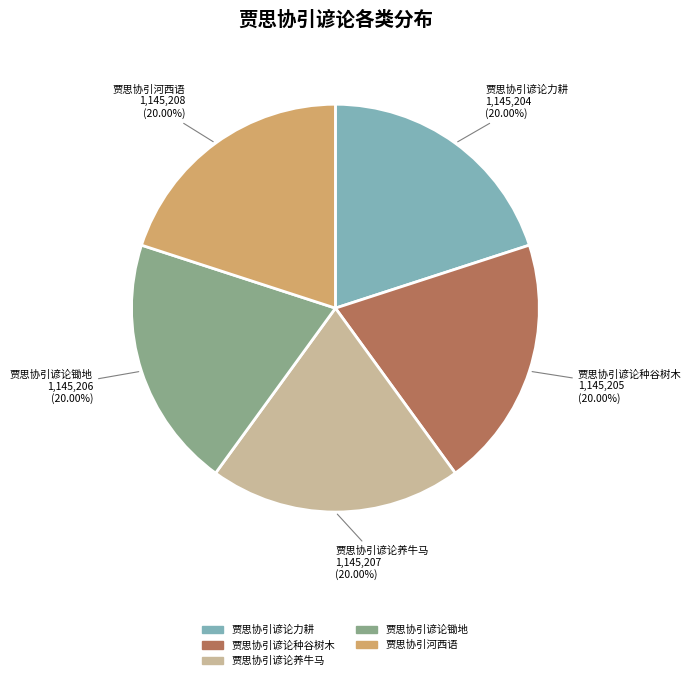

Is 贾思协引谚论养牛马 the majority of the pie?

No